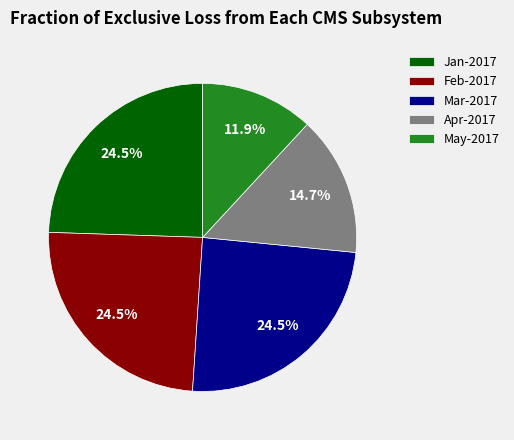

How many segments does this pie chart have?

5